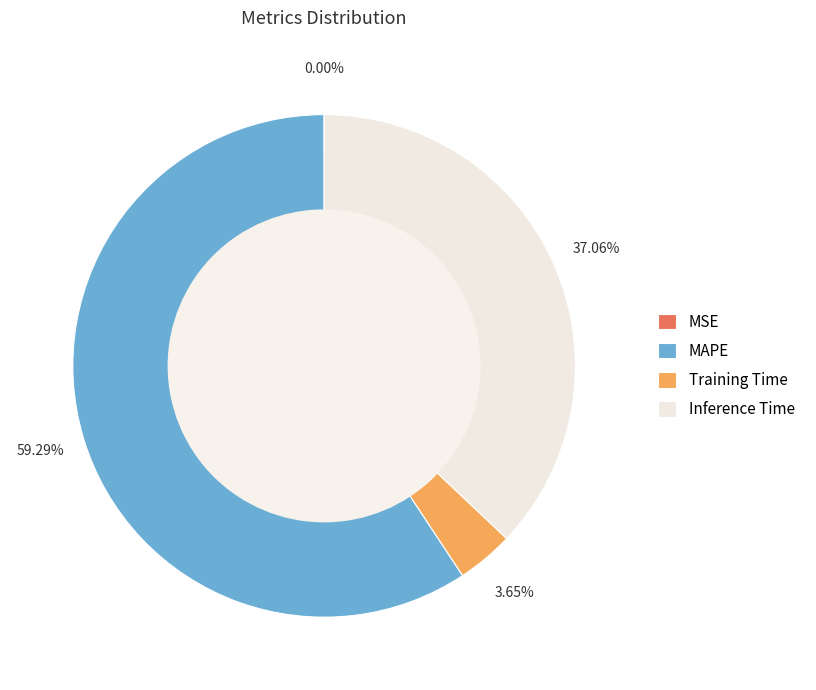

What is the largest slice in the pie chart?

MAPE